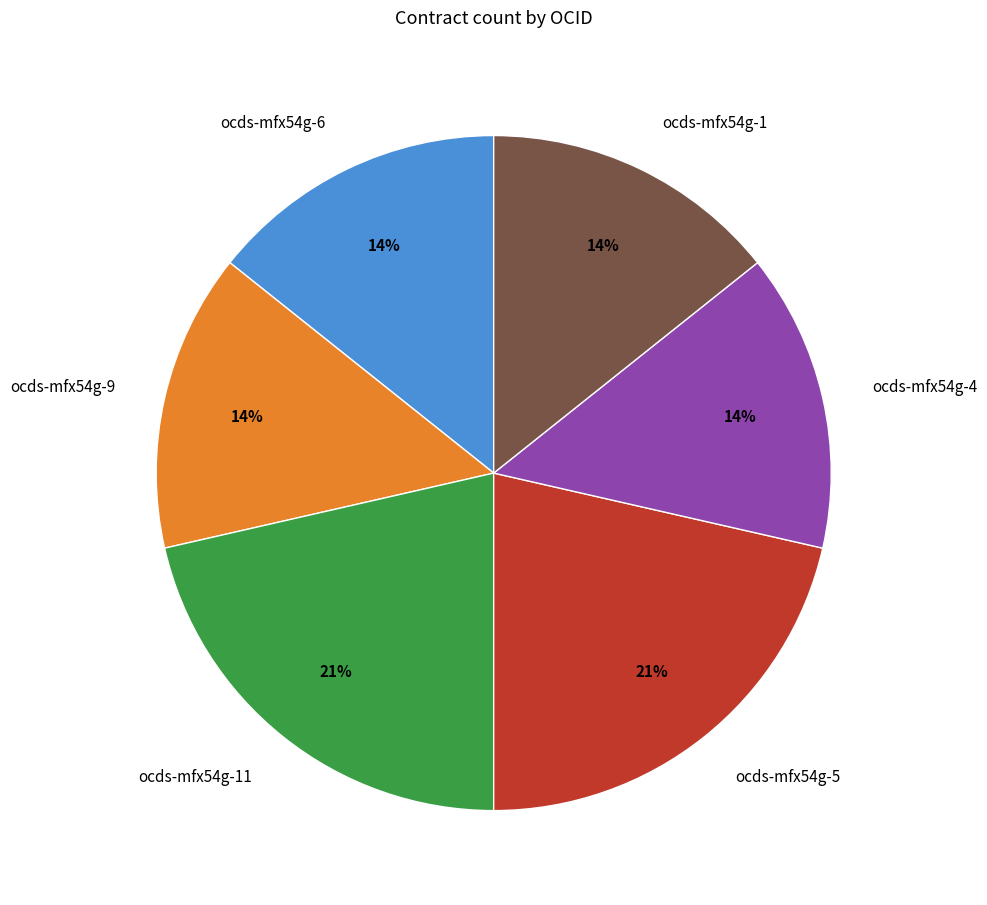

To the nearest percent, what is the combined percentage of ocds-mfx54g-11 and ocds-mfx54g-5?

43%